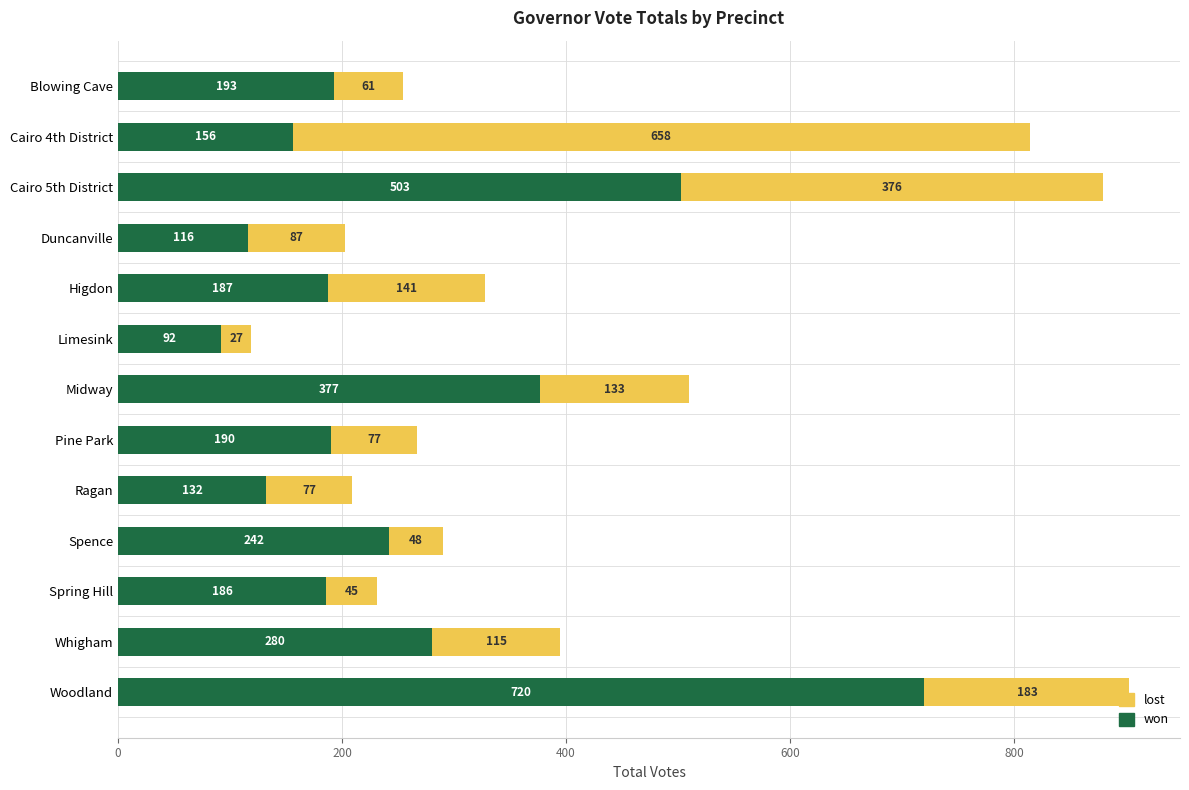

Is it true that won equals 132 at Ragan?

True